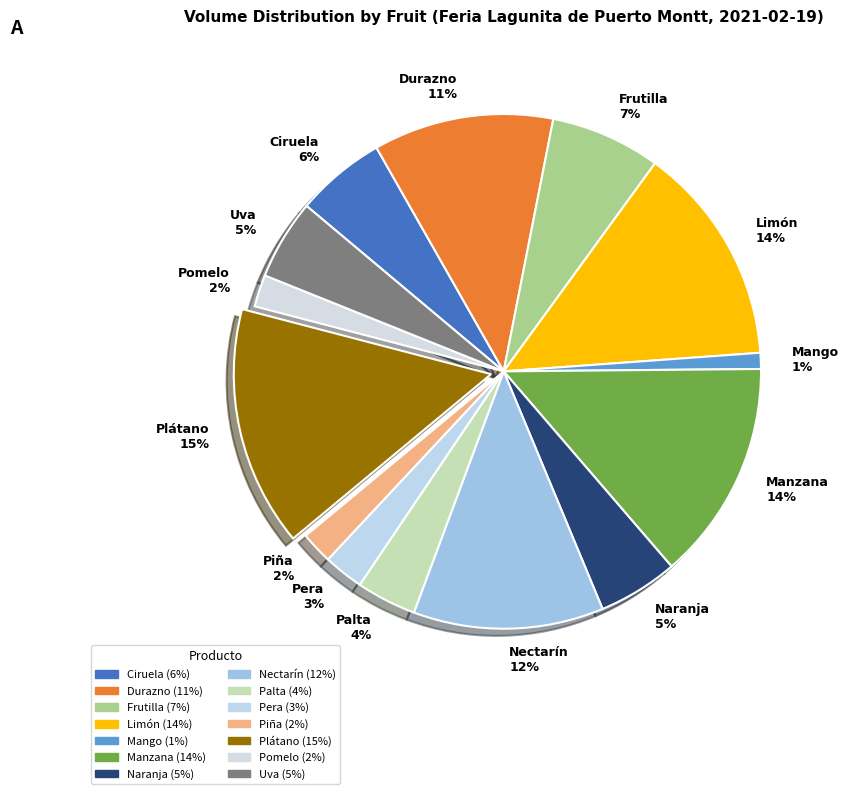

What is the smallest slice in the pie chart?

Mango